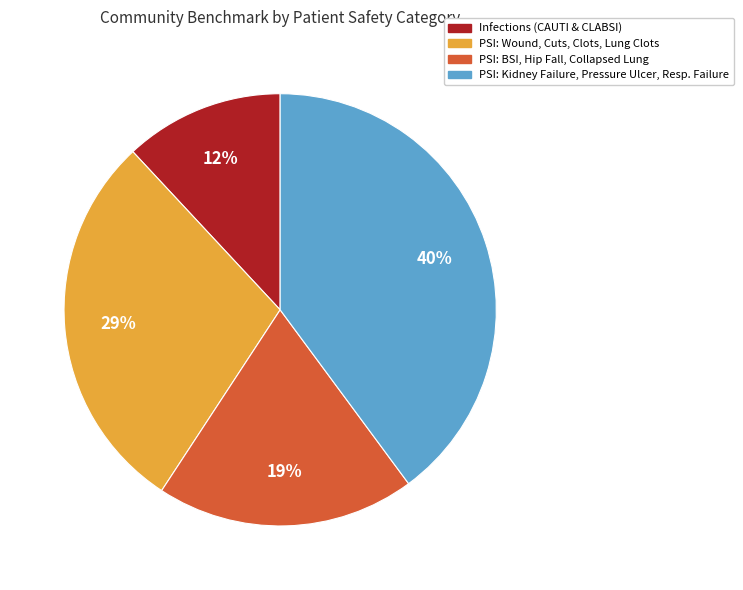

To the nearest percent, what is the difference between the largest and smallest slice percentages?

28%